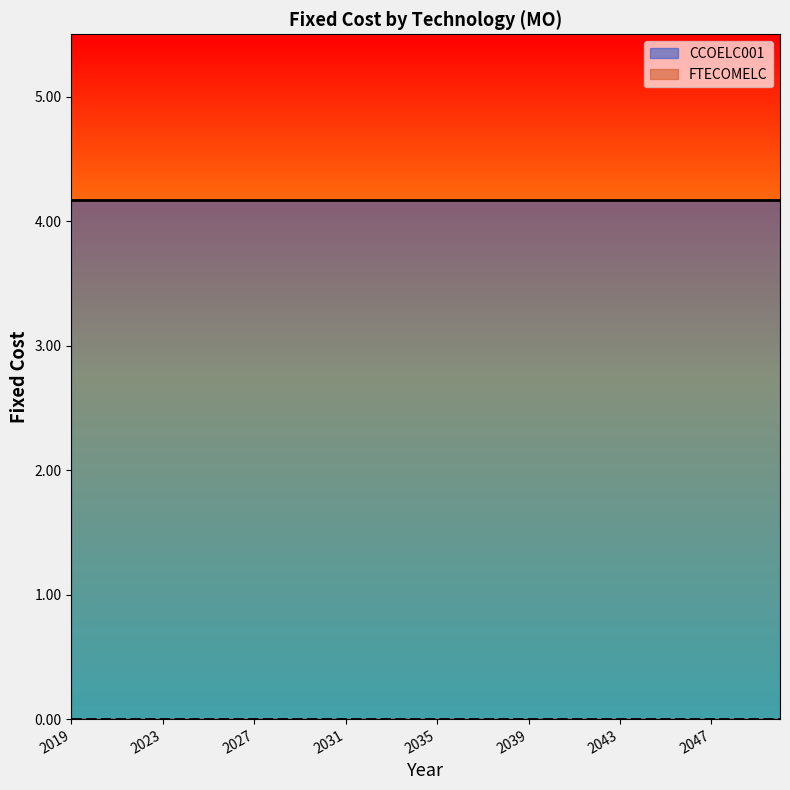

True or false: CCOELC001 and FTECOMELC intersect in this chart.

False